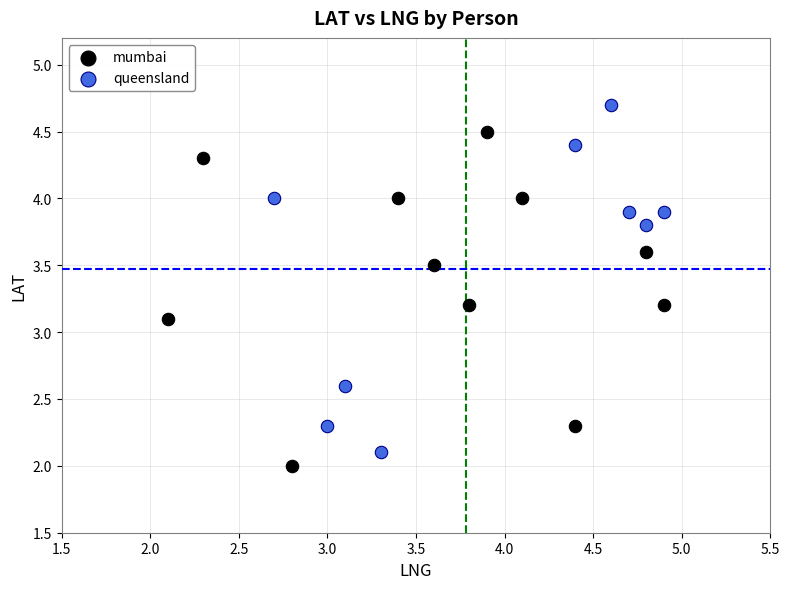

What are all the series names shown in the legend?

mumbai, queensland